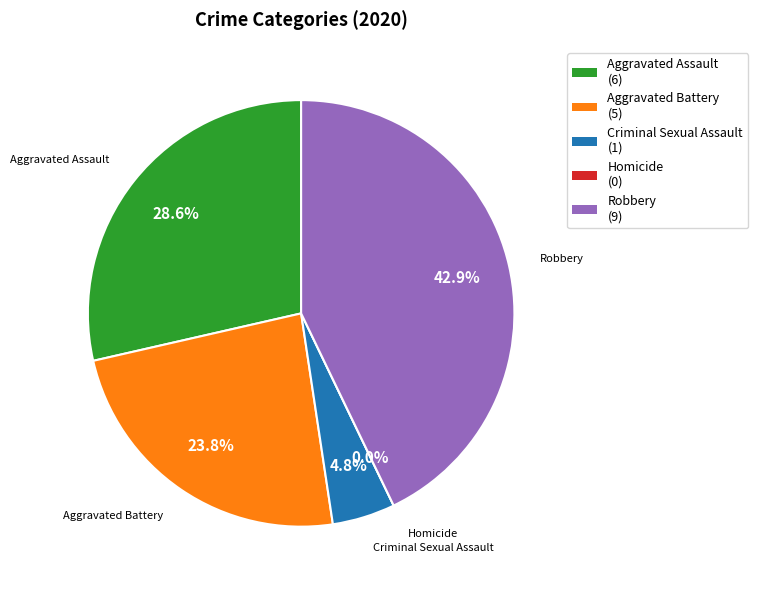

To the nearest percent, what is the combined percentage of Aggravated Battery and Robbery?

67%